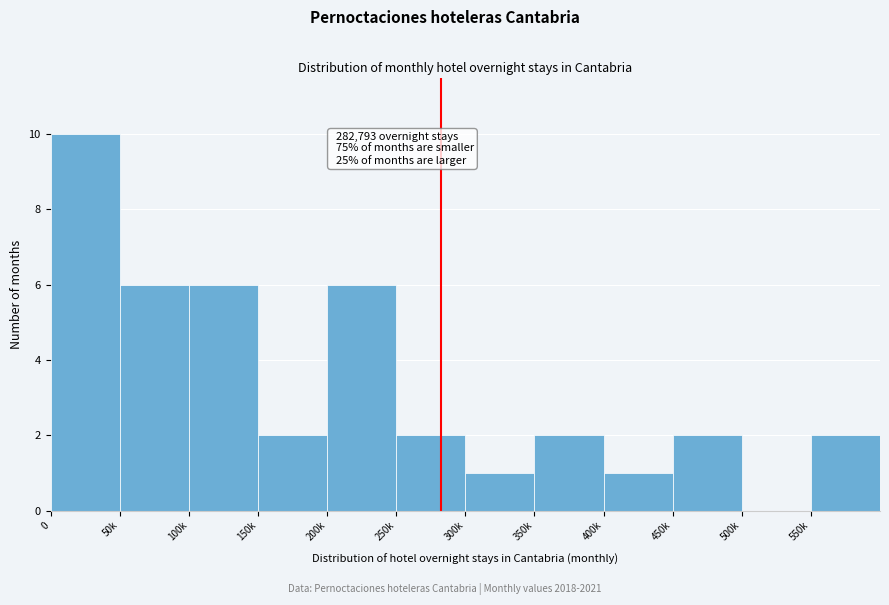

Reading left to right, transcribe all the data shown in this chart.

0=10	50k=6	100k=6	150k=2	200k=6	250k=2	300k=1	350k=2	400k=1	450k=2	500k=0	550k=2